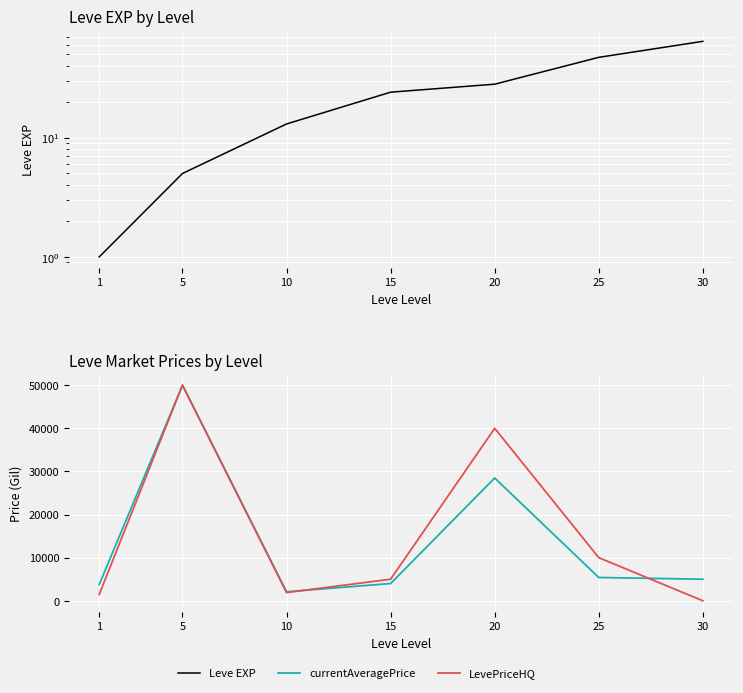

True or false: currentAveragePrice and Leve EXP intersect in this chart.

False